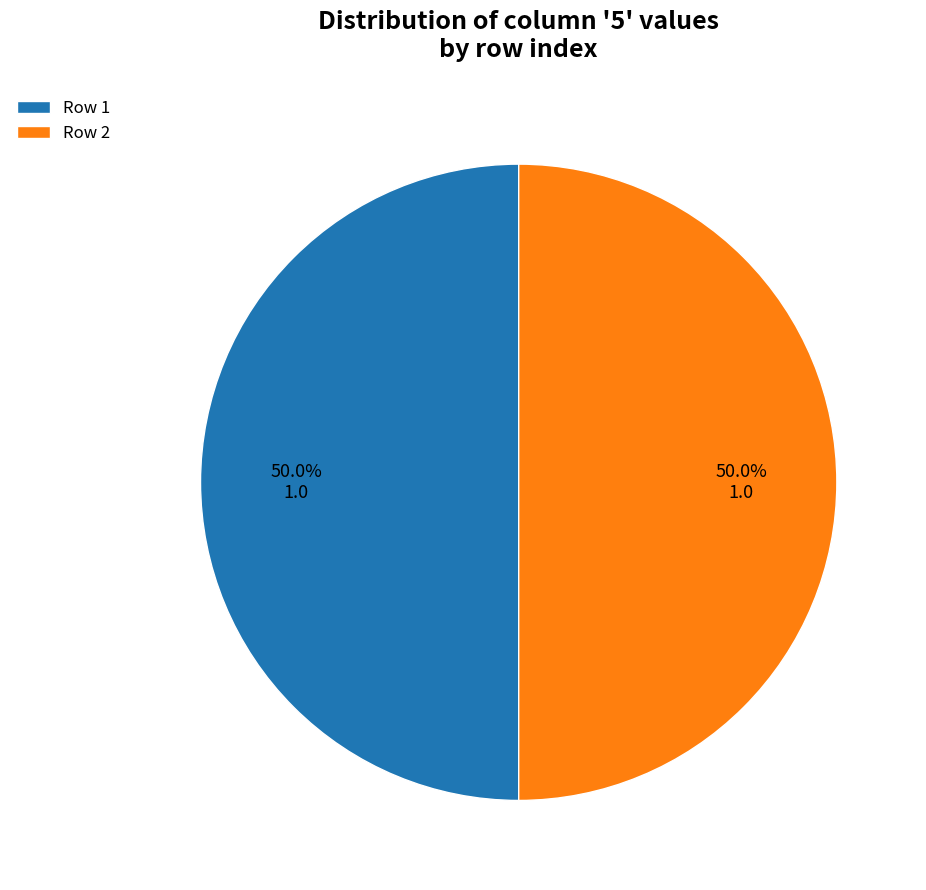

To the nearest percent, what is the average slice percentage?

50%